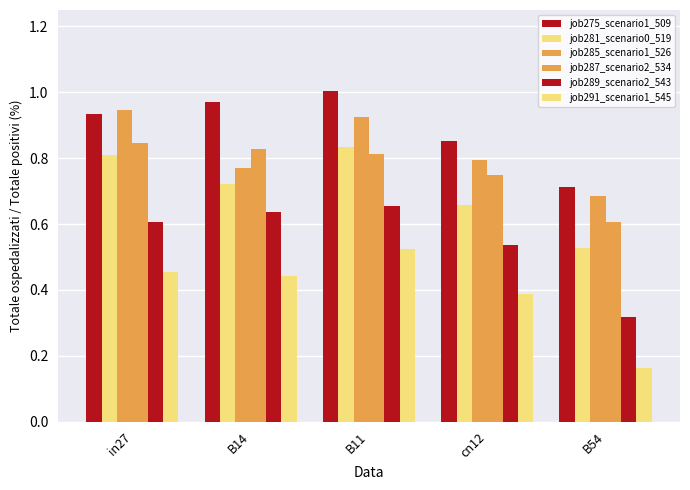

How many distinct data groups are displayed?

6